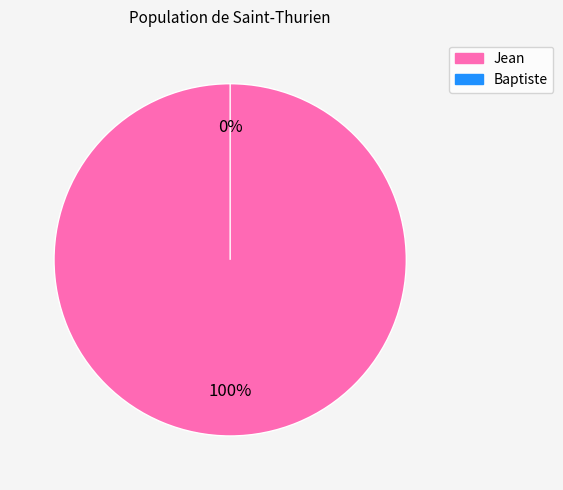

Do Baptiste and Jean together represent more than half of the pie?

Yes